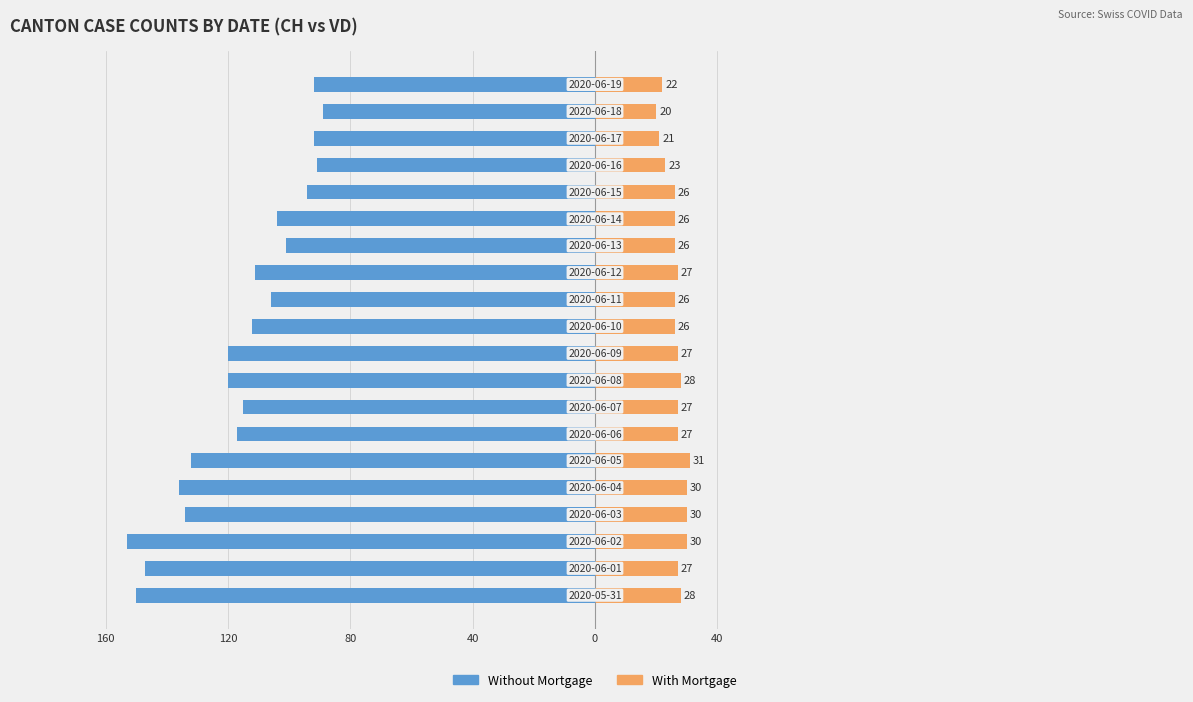

Reading left to right, what are all the values shown in this chart?

Without Mortgage: -150	-147	-153	-134	-136	-132	-117	-115	-120	-120	-112	-106	-111	-101	-104	-94	-91	-92	-89	-92
With Mortgage: 28	27	30	30	30	31	27	27	28	27	26	26	27	26	26	26	23	21	20	22